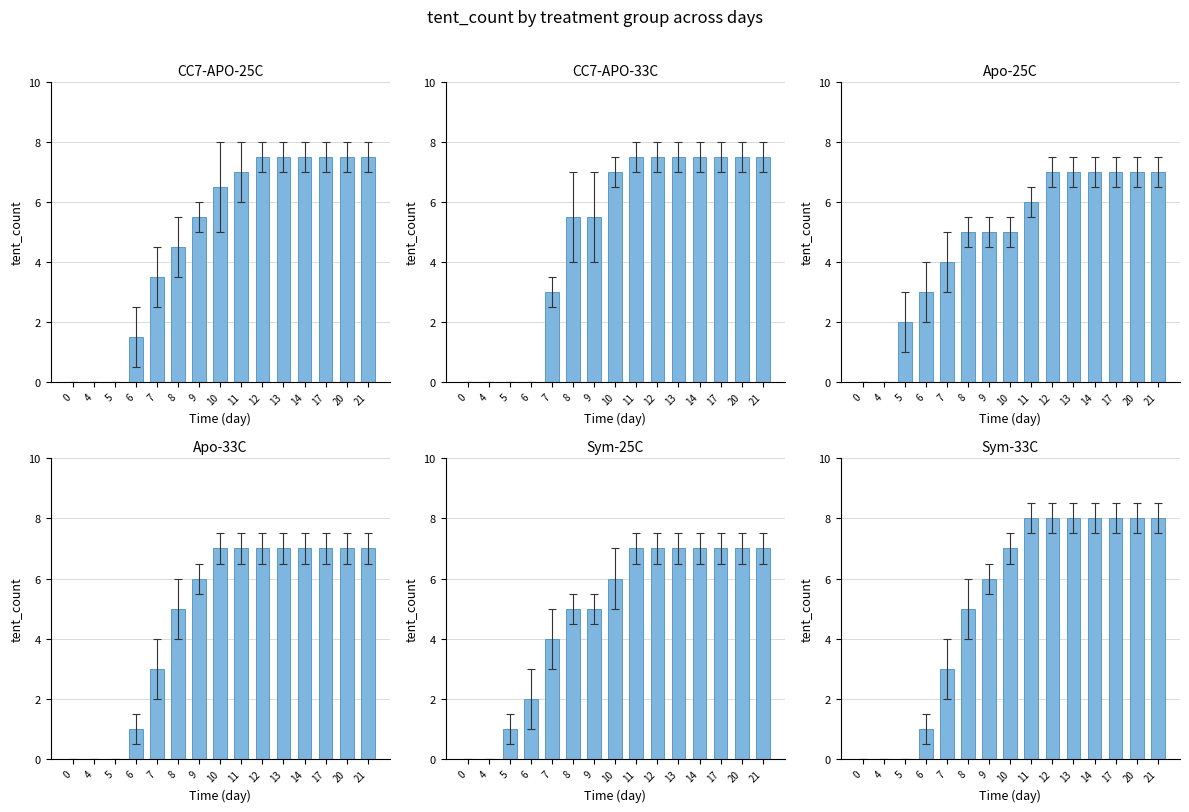

What is the difference between the maximum and minimum values in the CC7-APO-33C series?

7.5